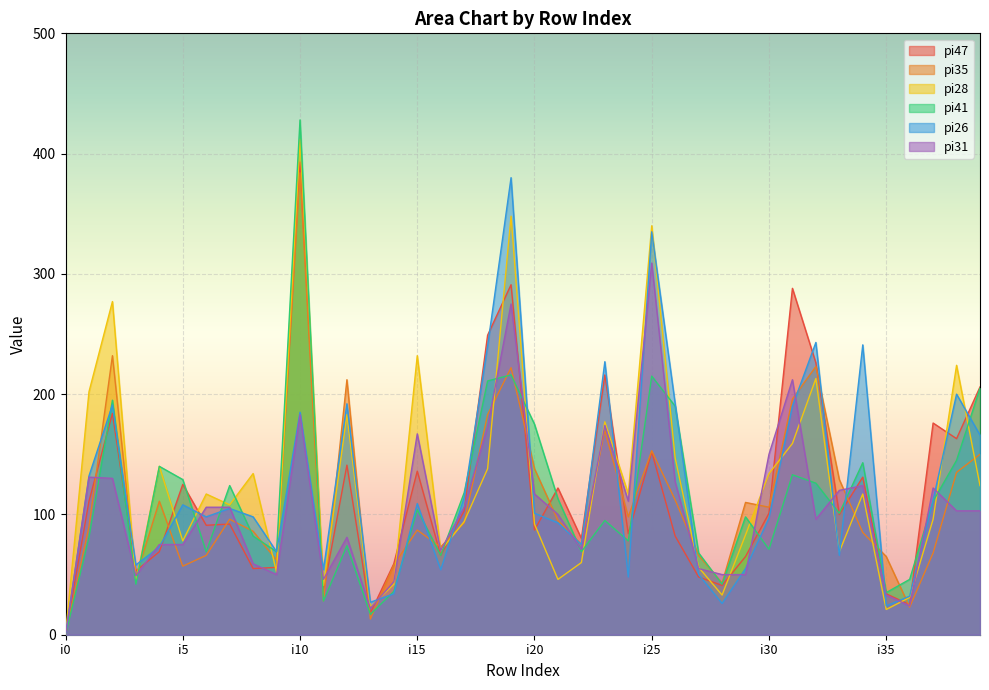

How many interior local peaks does the pi35 series have?

11